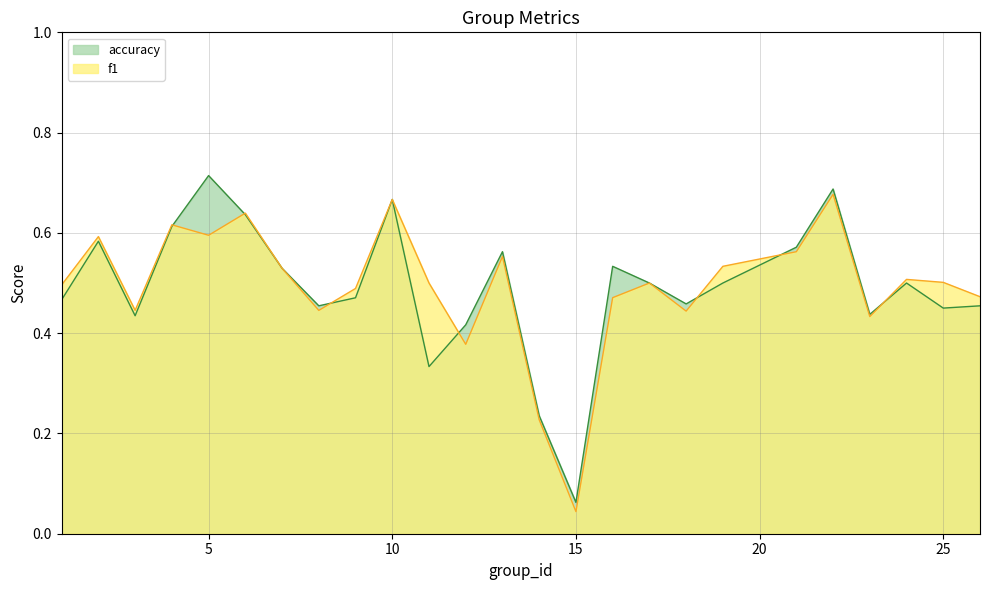

Reading right to left, what are all the values shown in this chart?

f1: 26=0.5	25=0.5	24=0.5	23=0.4	22=0.7	21=0.6	19=0.5	18=0.4	17=0.5	16=0.5	15=0.0	14=0.2	13=0.6	12=0.4	11=0.5	10=0.7	9=0.5	8=0.4	7=0.5	6=0.6	5=0.6	4=0.6	3=0.4	2=0.6	1=0.5
accuracy: 26=0.5	25=0.5	24=0.5	23=0.4	22=0.7	21=0.6	19=0.5	18=0.5	17=0.5	16=0.5	15=0.1	14=0.2	13=0.6	12=0.4	11=0.3	10=0.7	9=0.5	8=0.5	7=0.5	6=0.6	5=0.7	4=0.6	3=0.4	2=0.6	1=0.5